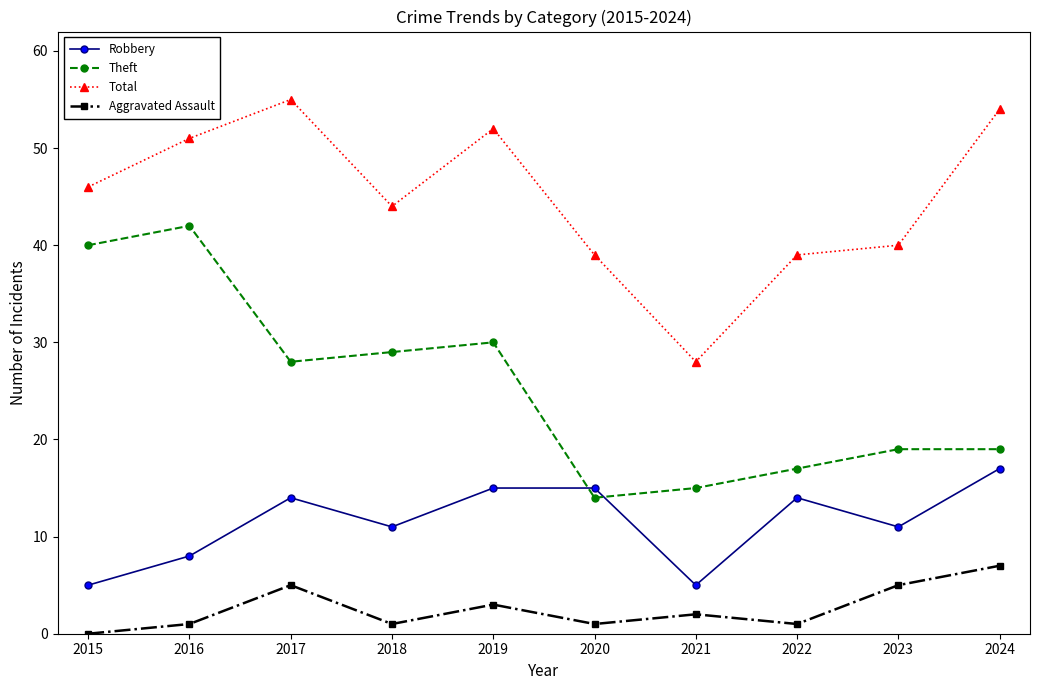

Where is the first local maximum for Total?

2017